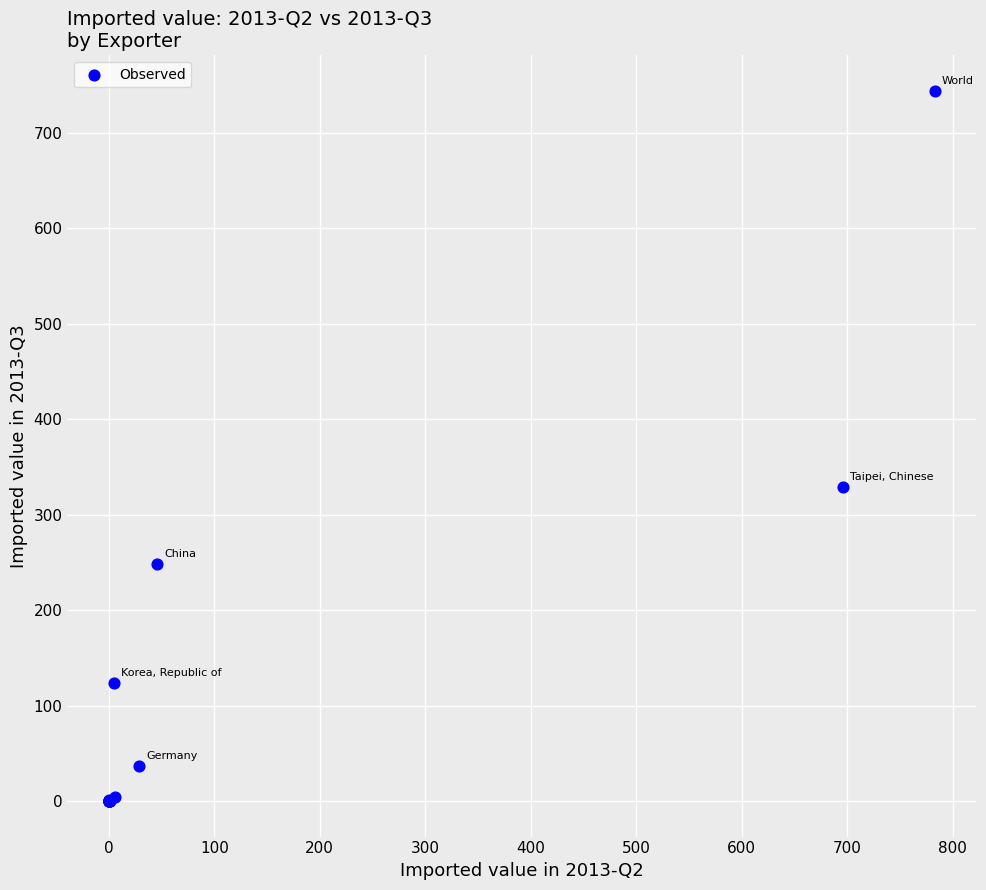

What Y value in the scatter plot is closest to 372?

329